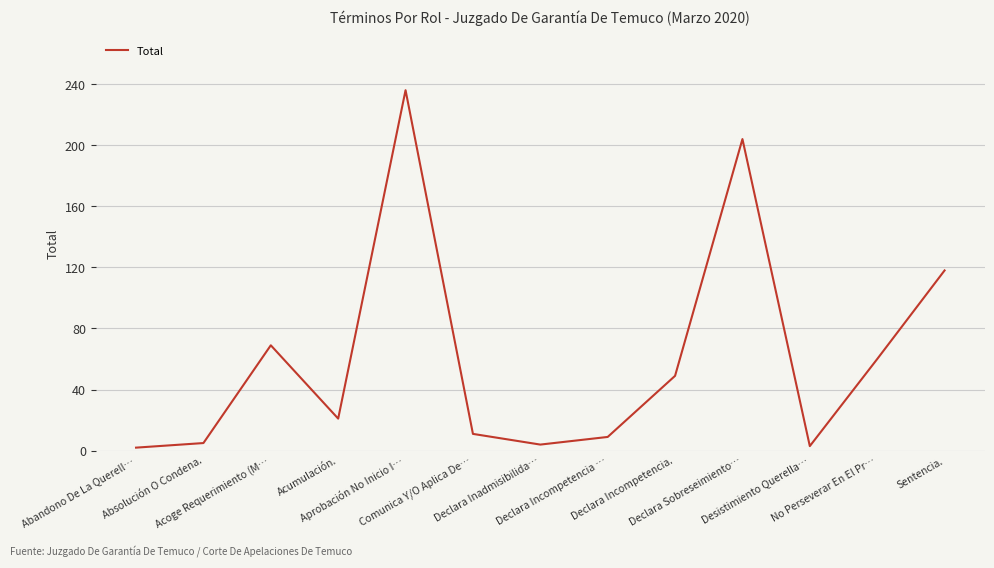

What is the maximum value shown in the chart?

236